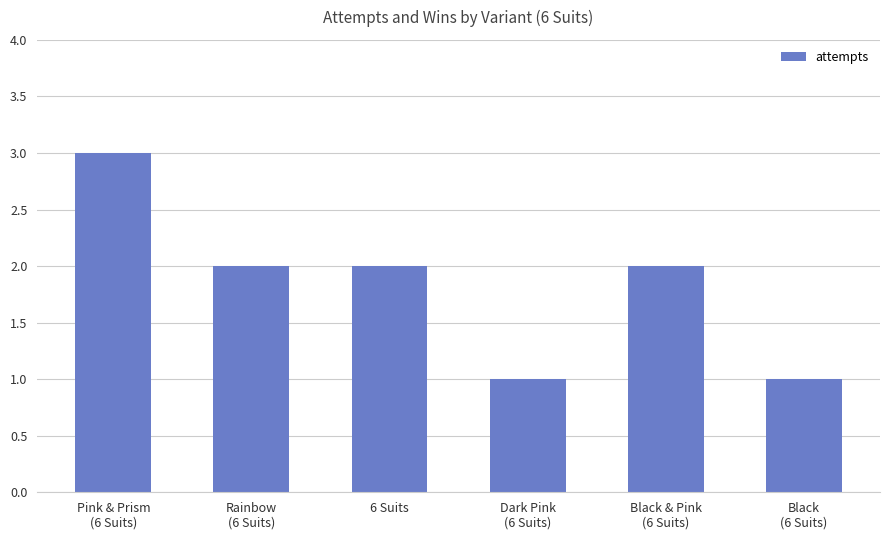

The value at 6 Suits is 2. True or false?

True